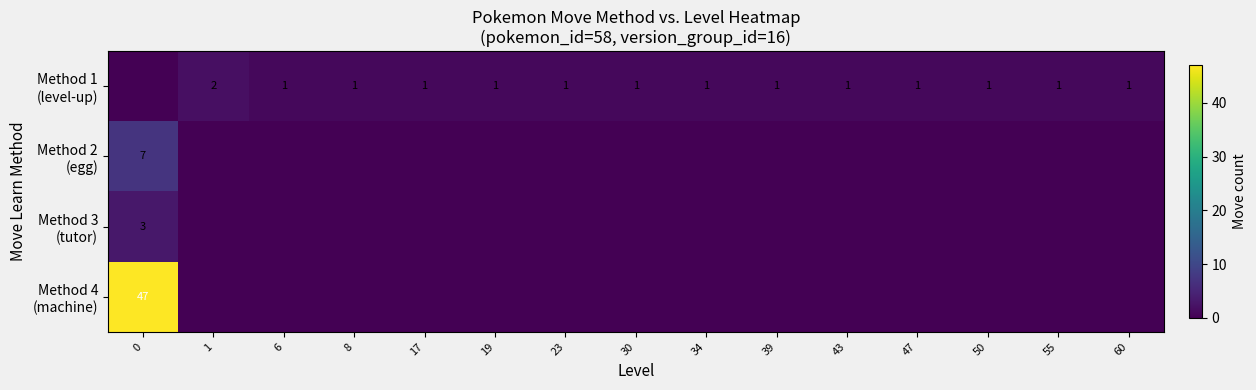

Between 34 and 1, which is larger?

1